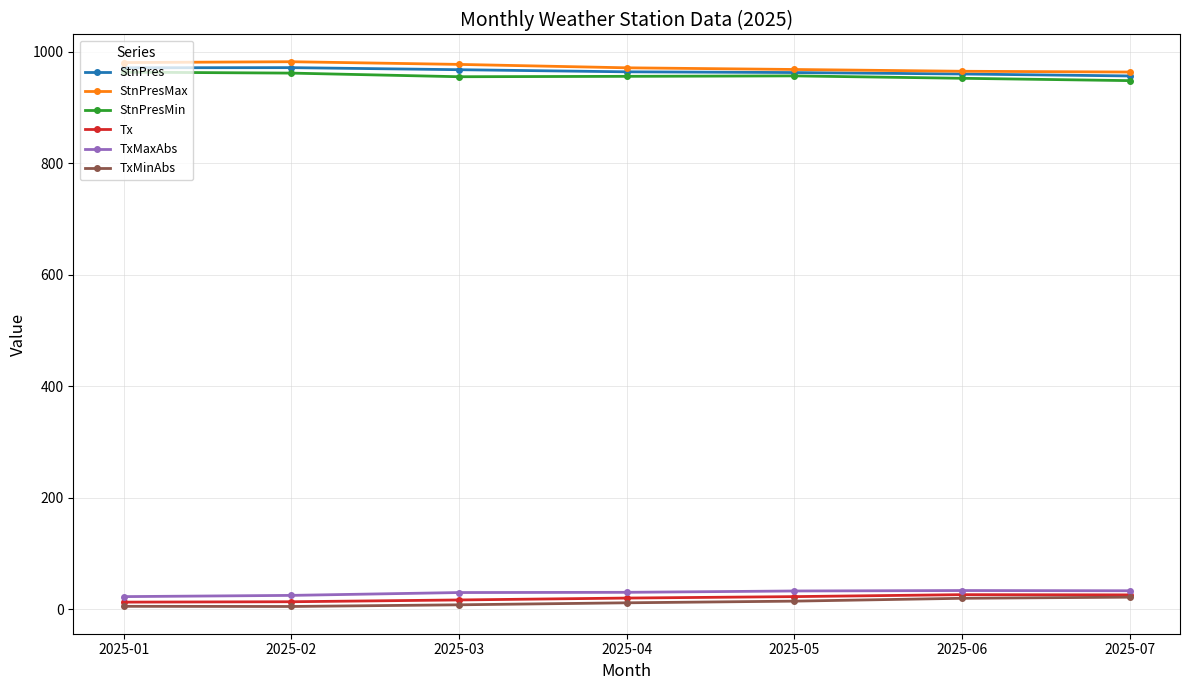

Is the value of StnPresMax at 2025-05 greater than the value of Tx at 2025-02?

Yes